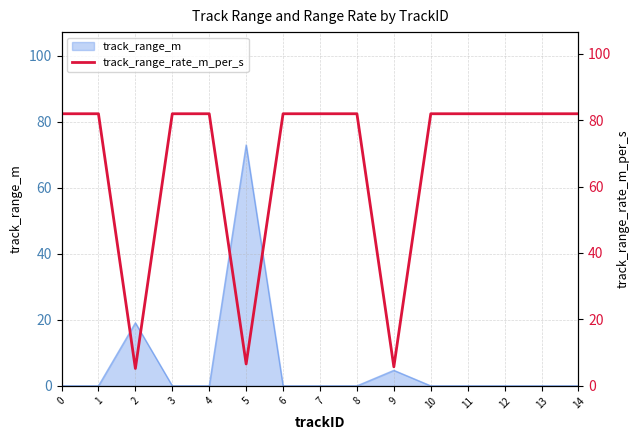

Which category has the lowest value across all series?

2